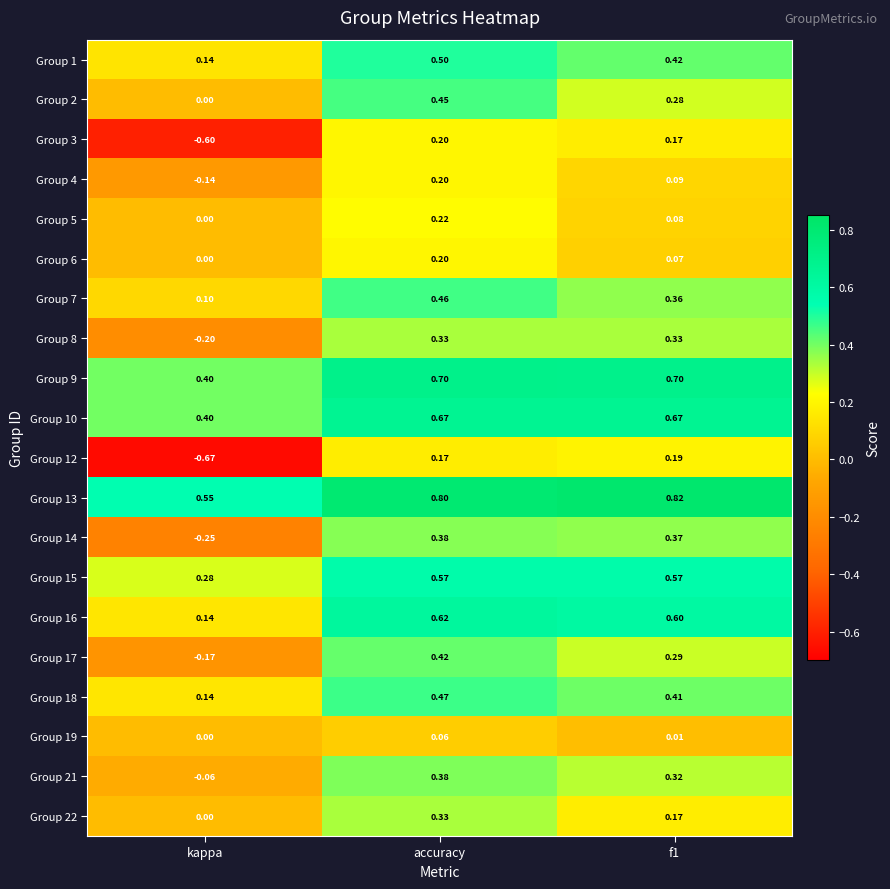

At which category is the sum across all series the highest?

accuracy